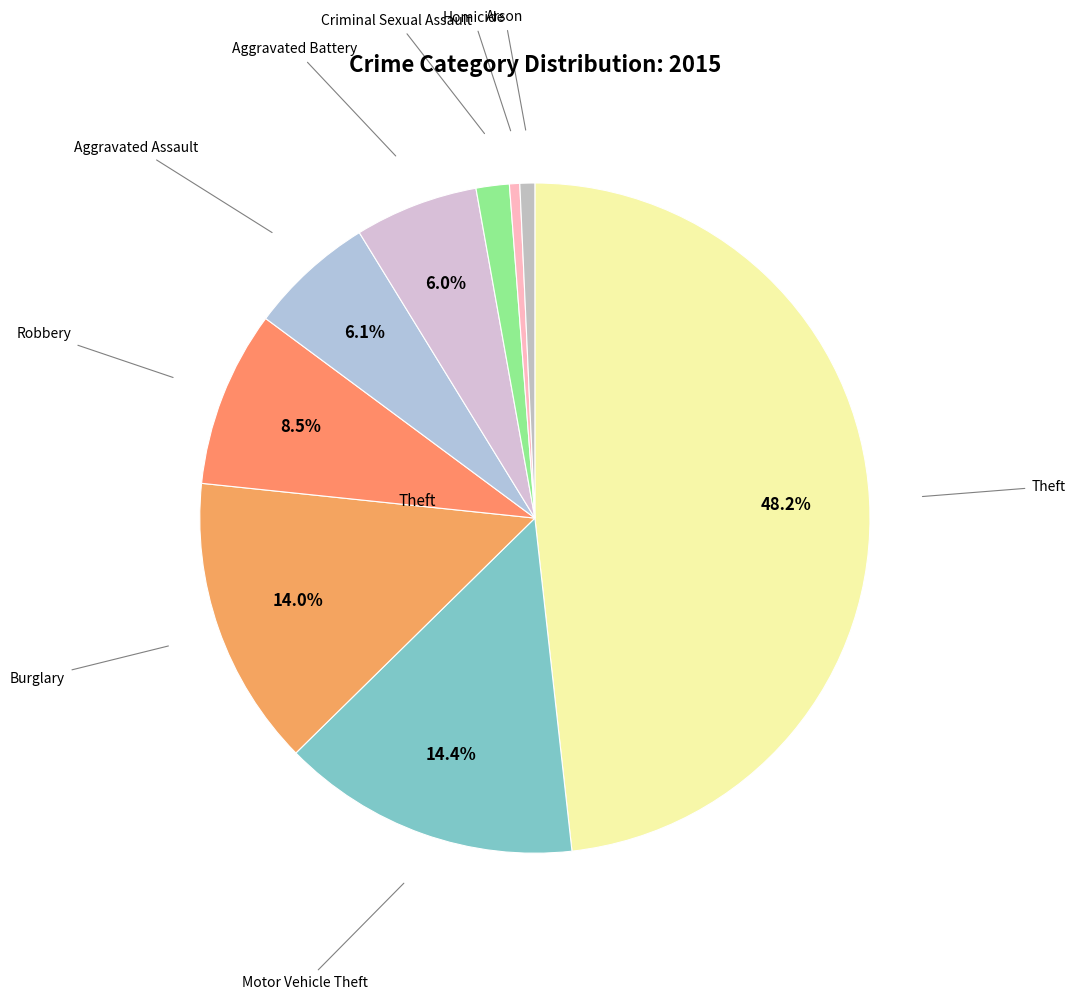

What is the largest slice in the pie chart?

Theft